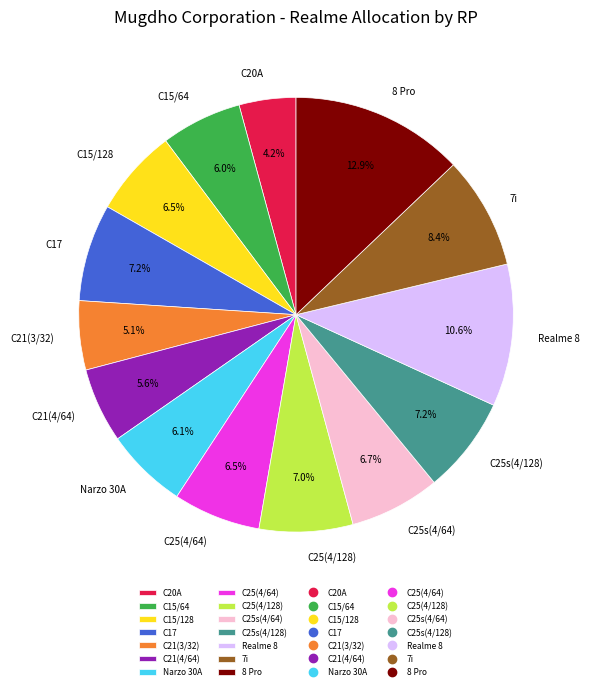

To the nearest percent, what is the difference between the Realme 8 and C21(4/64) slice percentages?

5%